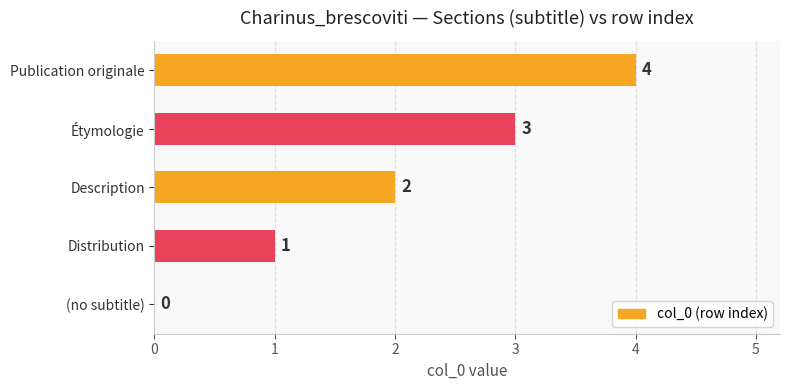

The value at Publication originale is 5. True or false?

False